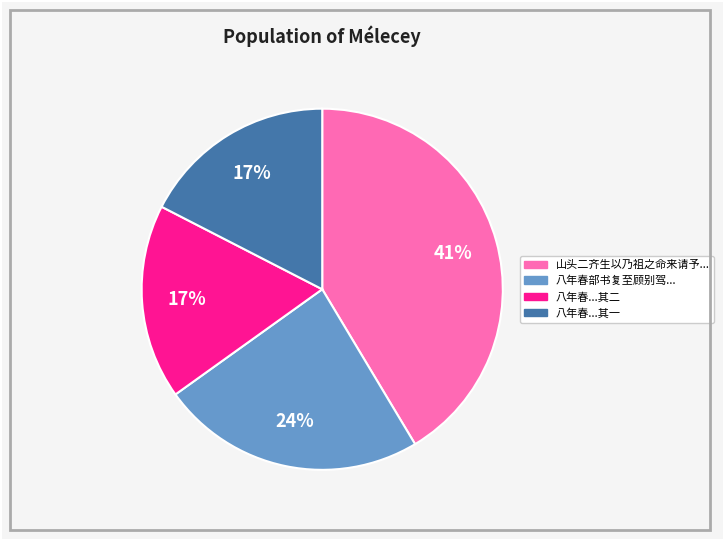

Is there any slice that represents more than half of the pie?

No